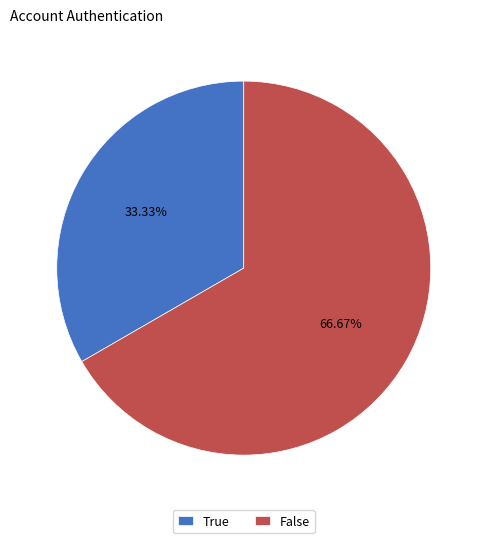

Rank the categories by value from highest to lowest.

False, True